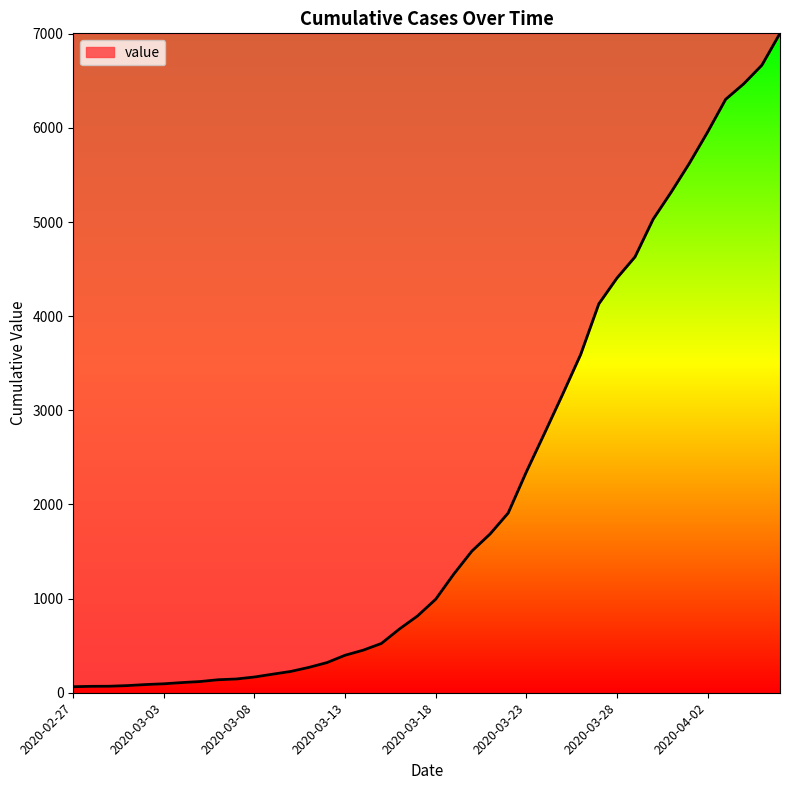

Count the number of data series in this chart.

1